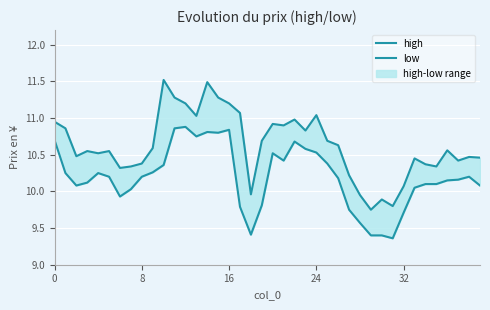

The value of low at 8 is 3.7. True or false?

False